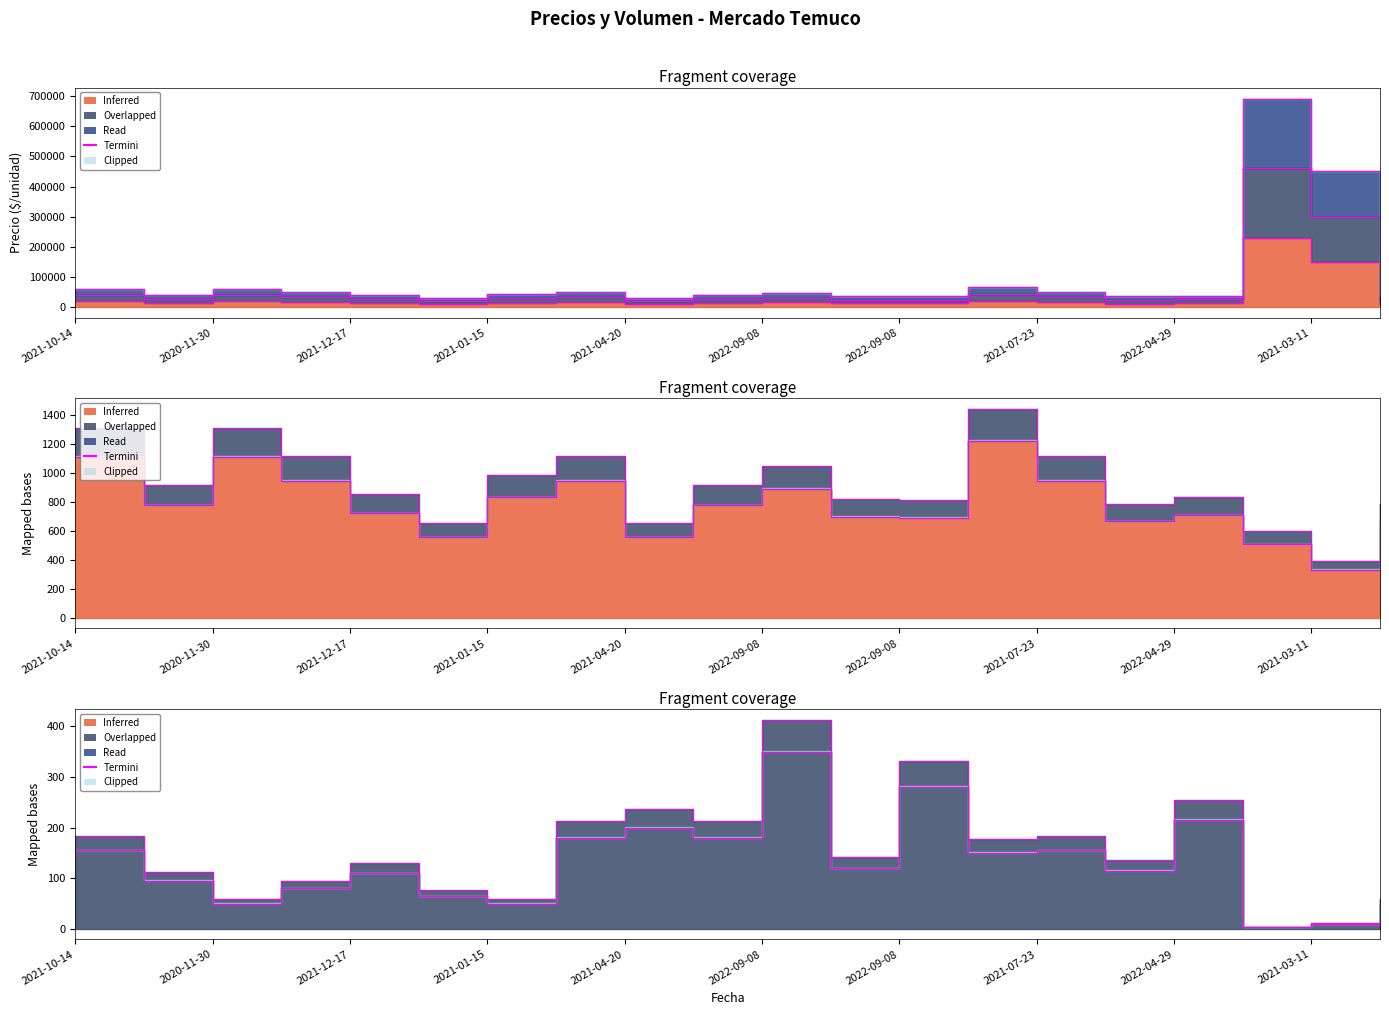

Reading right to left, transcribe all the data shown in this chart.

50	10	3	215	115	155	150	280	120	350	180	200	180	50	65	110	80	50	95	155